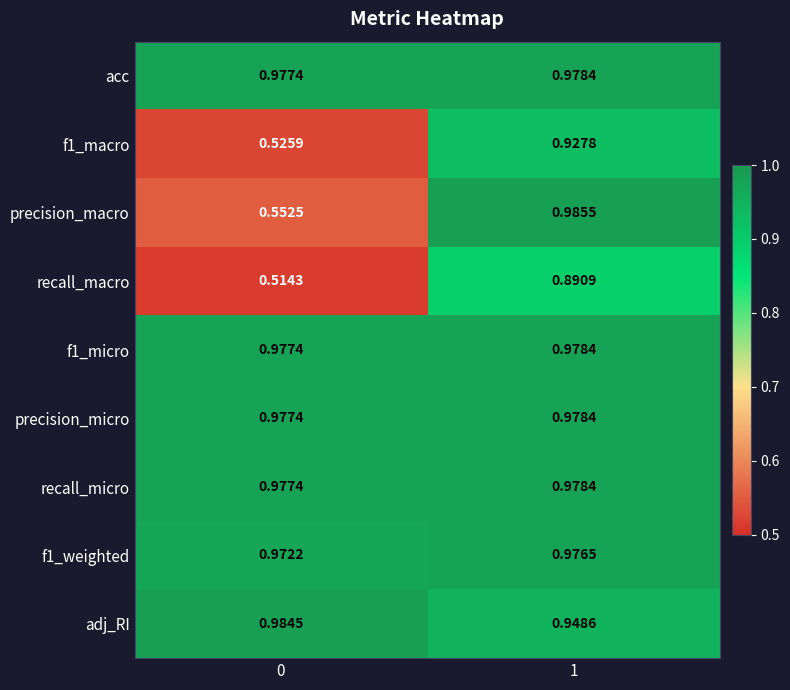

Between 0 and 1, which series saw the biggest shift?

precision_macro